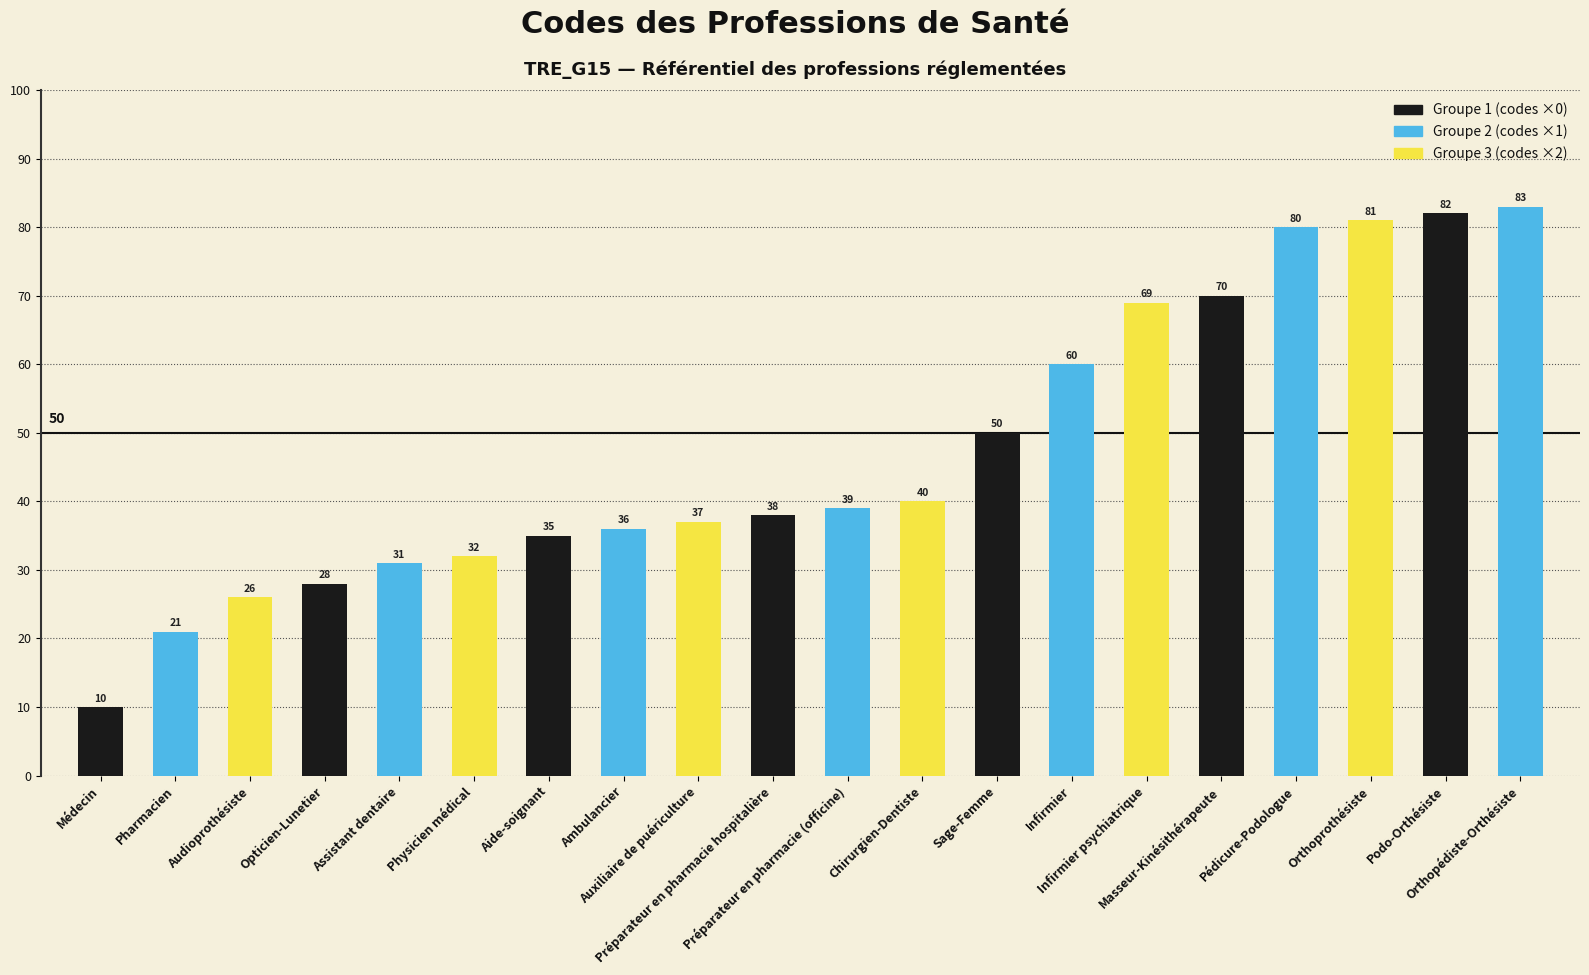

Reading right to left, list all the values displayed in this chart.

83	82	81	80	70	69	60	50	40	39	38	37	36	35	32	31	28	26	21	10